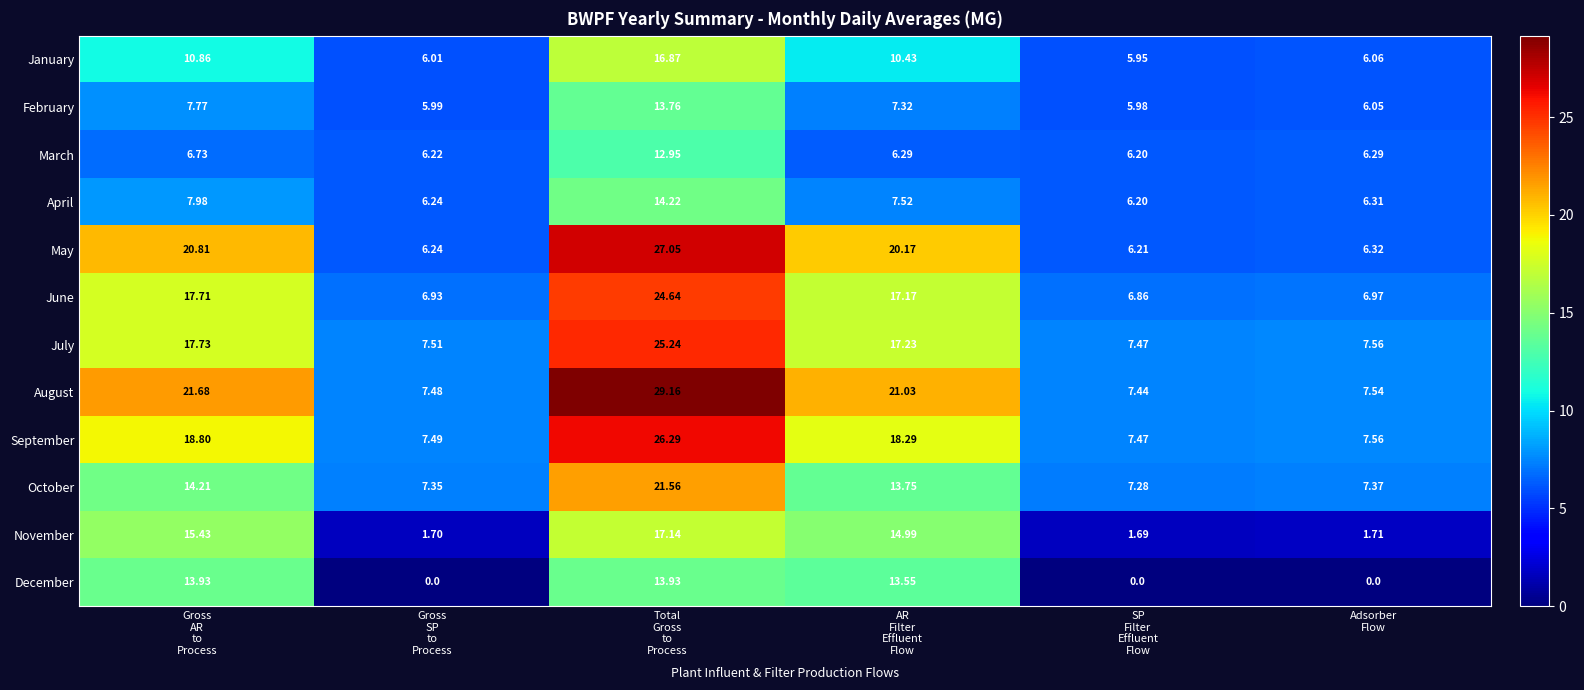

List the series in order of their peak value, highest first.

August, May, September, July, June, October, November, January, April, December, February, March